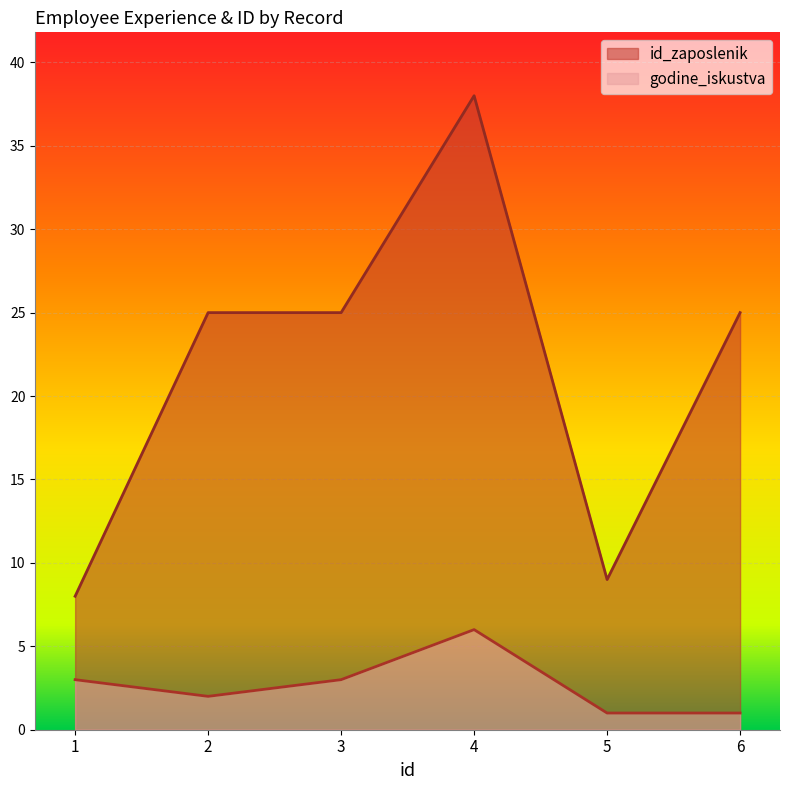

Reading right to left, what are all the values shown in this chart?

godine_iskustva: 6=1	5=1	4=6	3=3	2=2	1=3
id_zaposlenik: 6=25	5=9	4=38	3=25	2=25	1=8